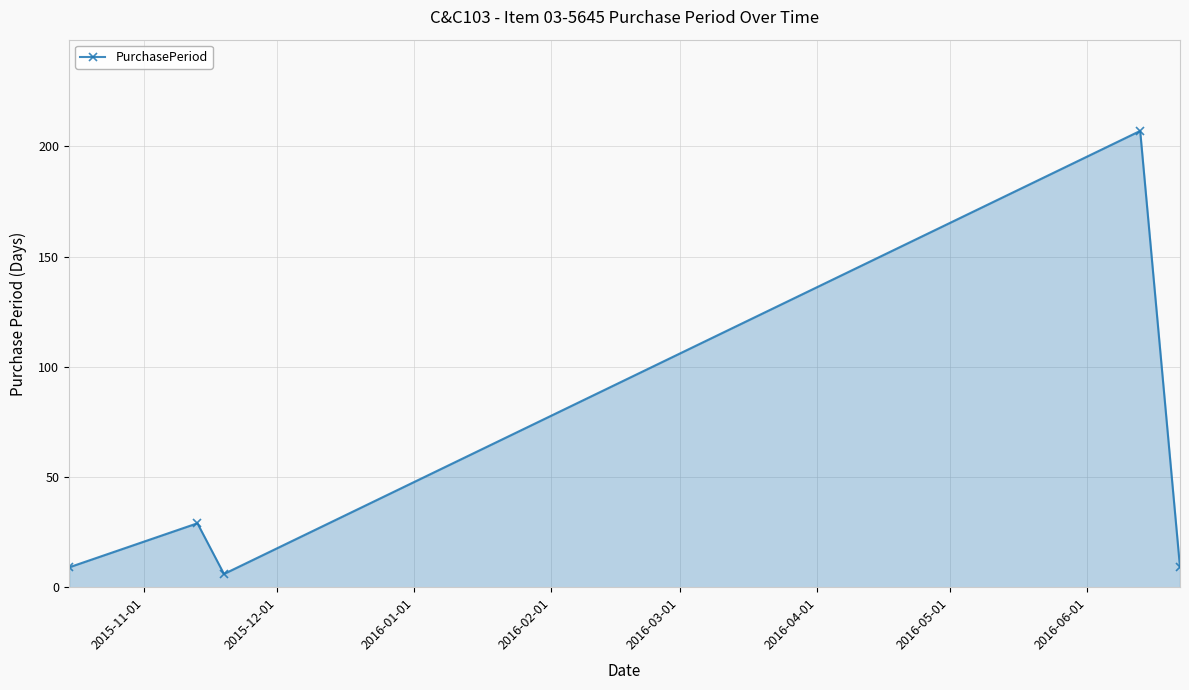

How many points are higher than both their immediate neighbors (excluding endpoints)?

2